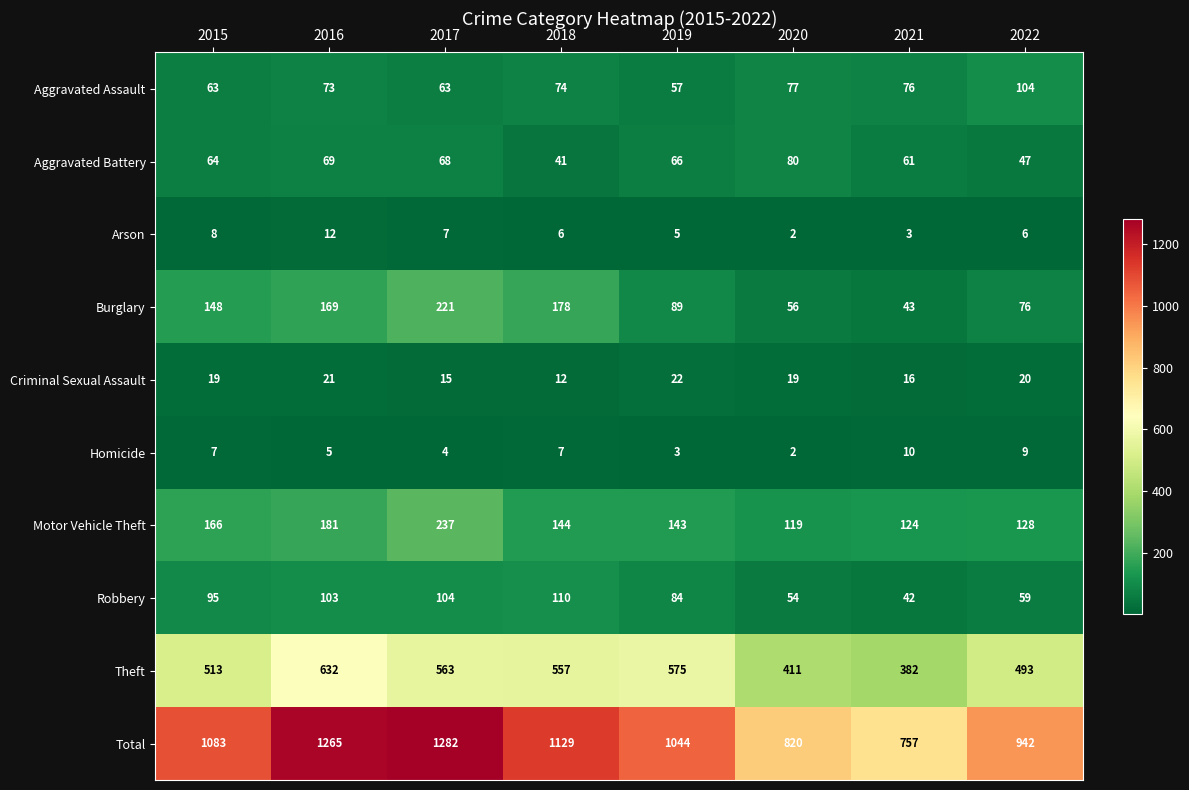

How many categories are shown in the chart?

8